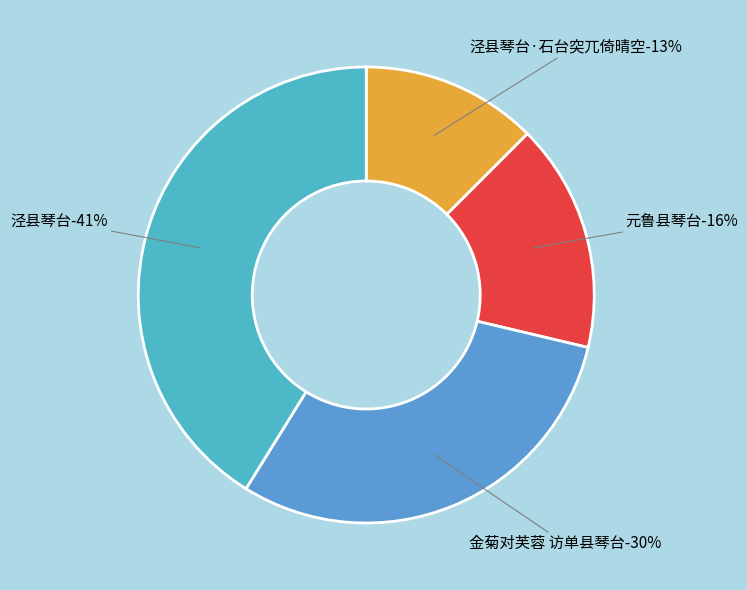

Count the number of slices in the pie.

4